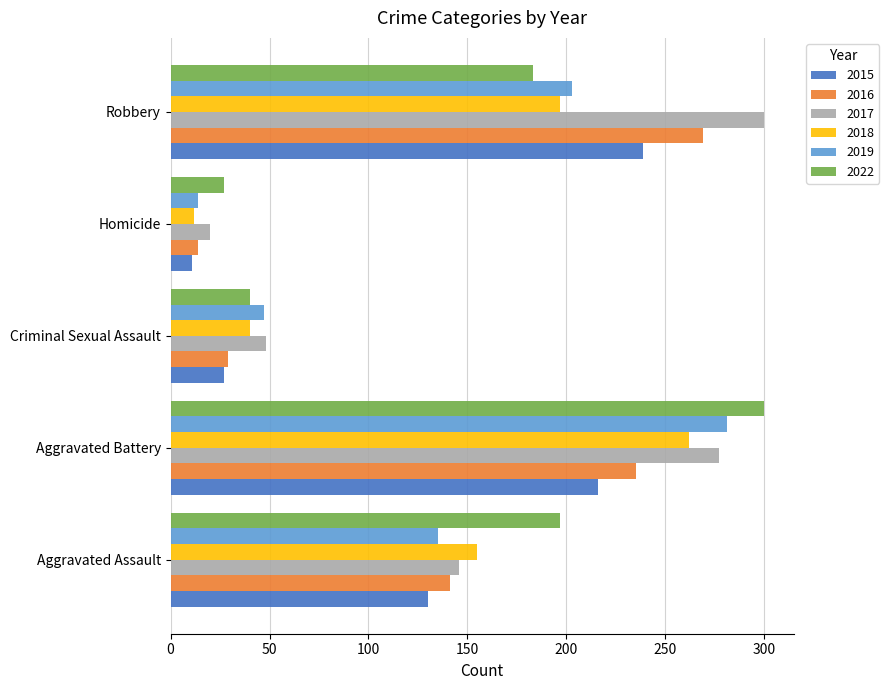

What are all the series names shown in the legend?

2015, 2016, 2017, 2018, 2019, 2022